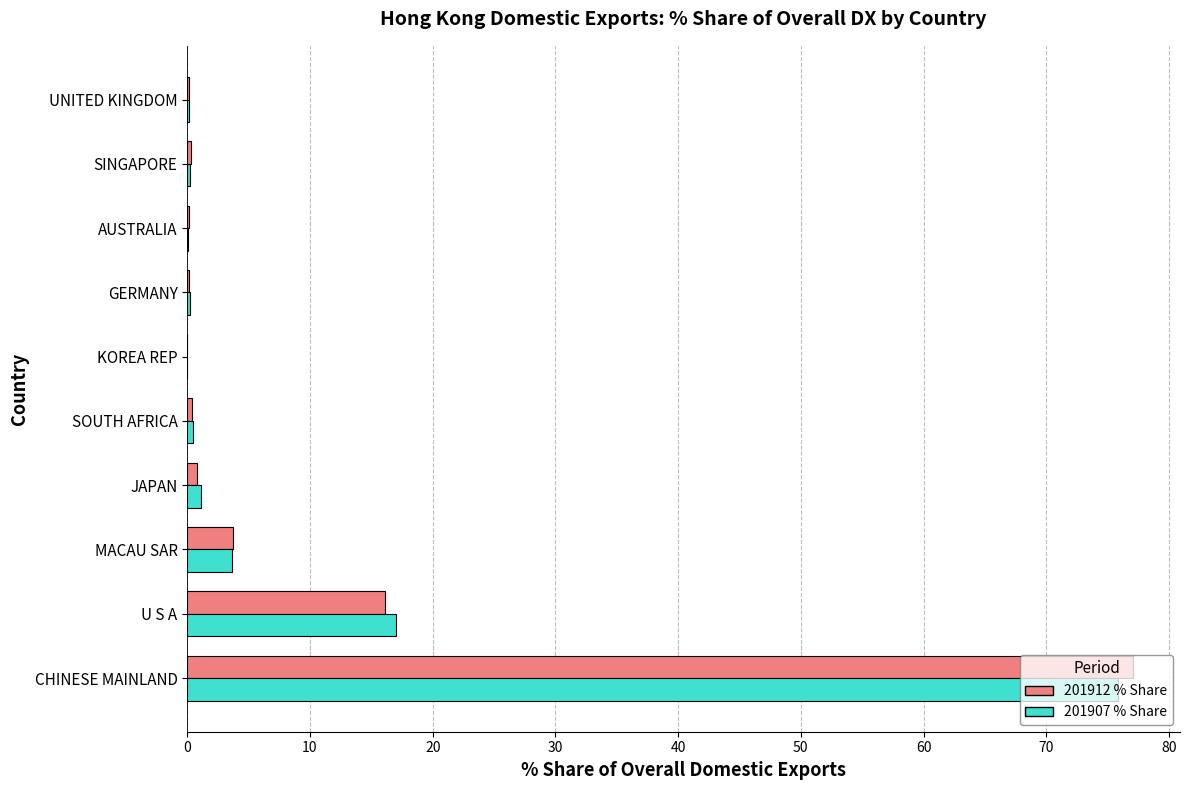

At which category is the sum across all series the highest?

CHINESE MAINLAND